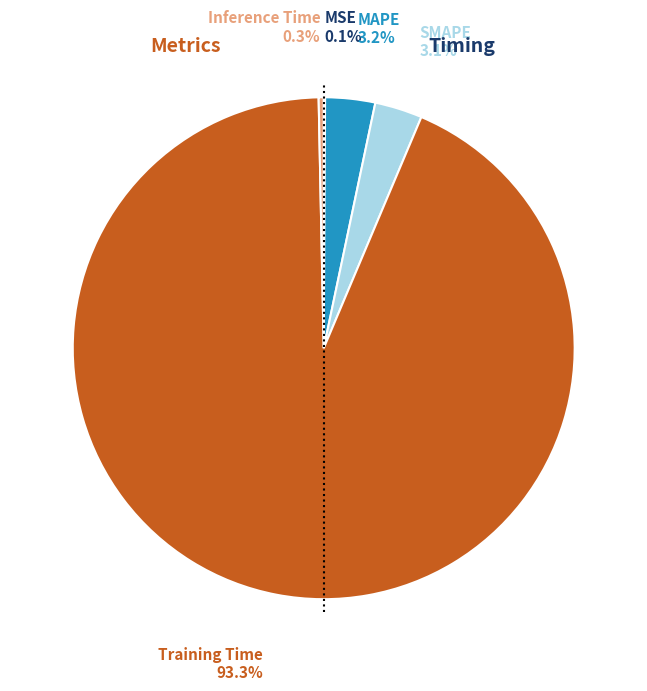

Which slice is the largest?

Training Time